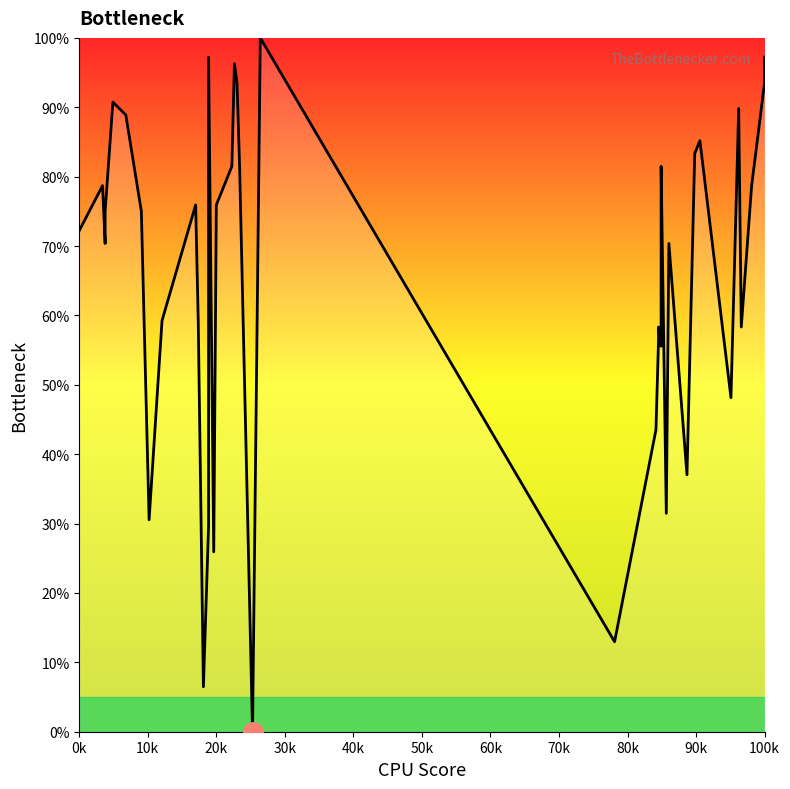

Is it true that the value at 15 is 16.7?

False